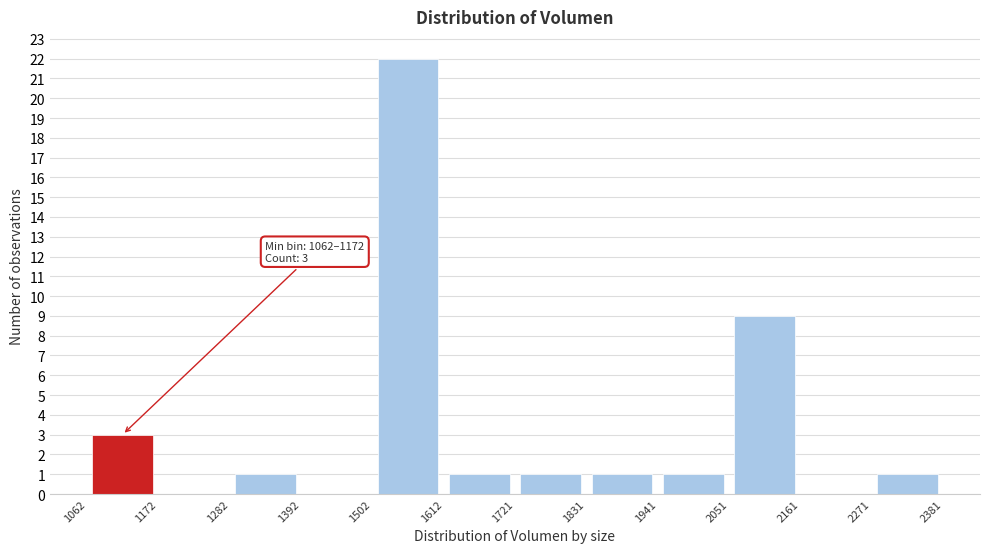

Which range on the x-axis has the tallest bar?

1502 to 1612